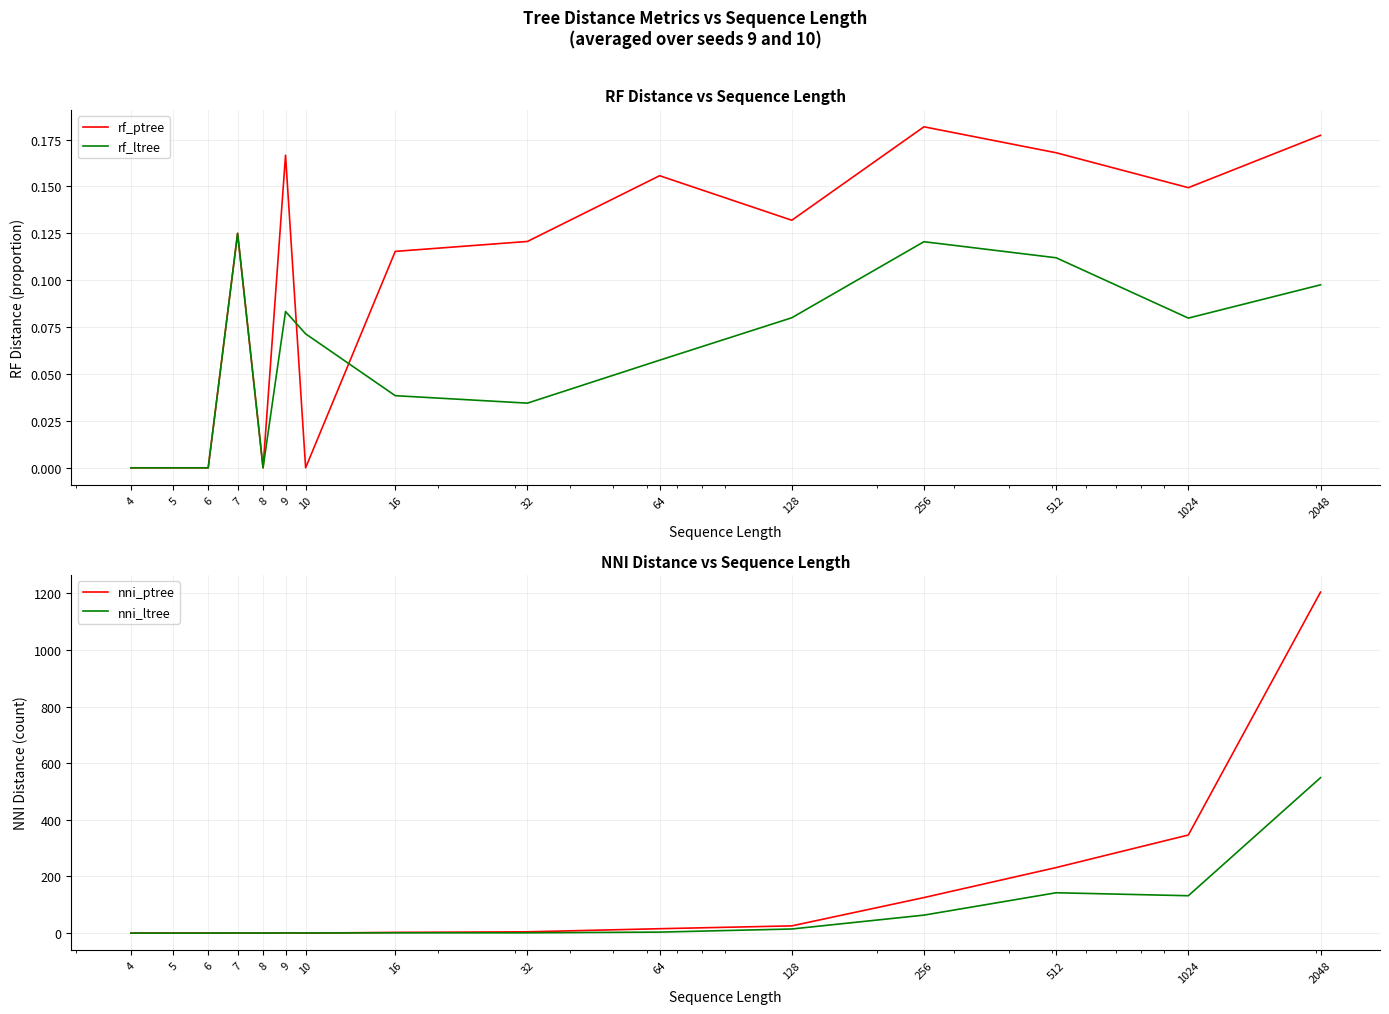

Reading left to right, extract all data points from this chart.

rf_ptree: 4=0.0	5=0.0	6=0.0	7=0.1	8=0.0	9=0.2	10=0.0	16=0.1	32=0.1	64=0.2	128=0.1	256=0.2	512=0.2	1024=0.1	2048=0.2
rf_ltree: 4=0.0	5=0.0	6=0.0	7=0.1	8=0.0	9=0.1	10=0.1	16=0.0	32=0.0	64=0.1	128=0.1	256=0.1	512=0.1	1024=0.1	2048=0.1
nni_ptree: 4=0.0	5=0.0	6=0.0	7=0.5	8=0.0	9=1.0	10=0.0	16=2.5	32=4.5	64=15.5	128=25.5	256=125.5	512=231.5	1024=346.5	2048=1204.5
nni_ltree: 4=0.0	5=0.0	6=0.0	7=0.5	8=0.0	9=0.5	10=0.5	16=1.0	32=1.0	64=3.5	128=14.5	256=63.5	512=142.5	1024=132.0	2048=549.0